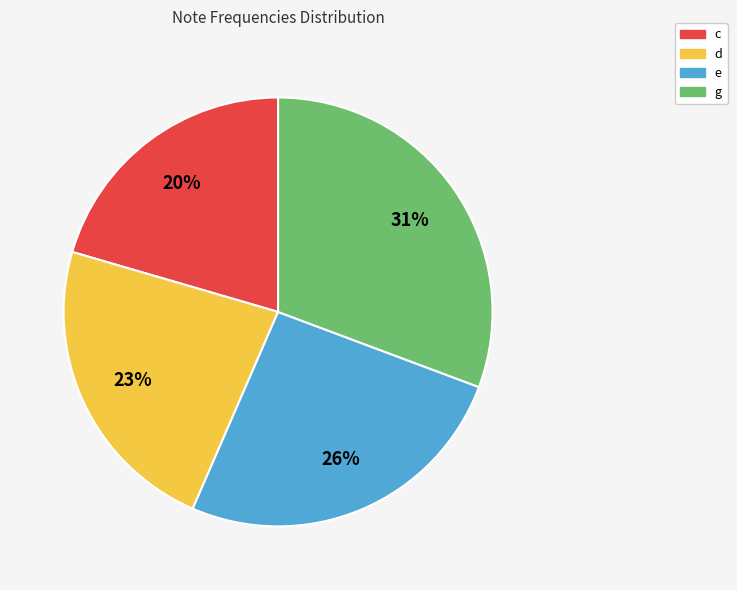

What percentage is the d slice, to the nearest percent?

23%